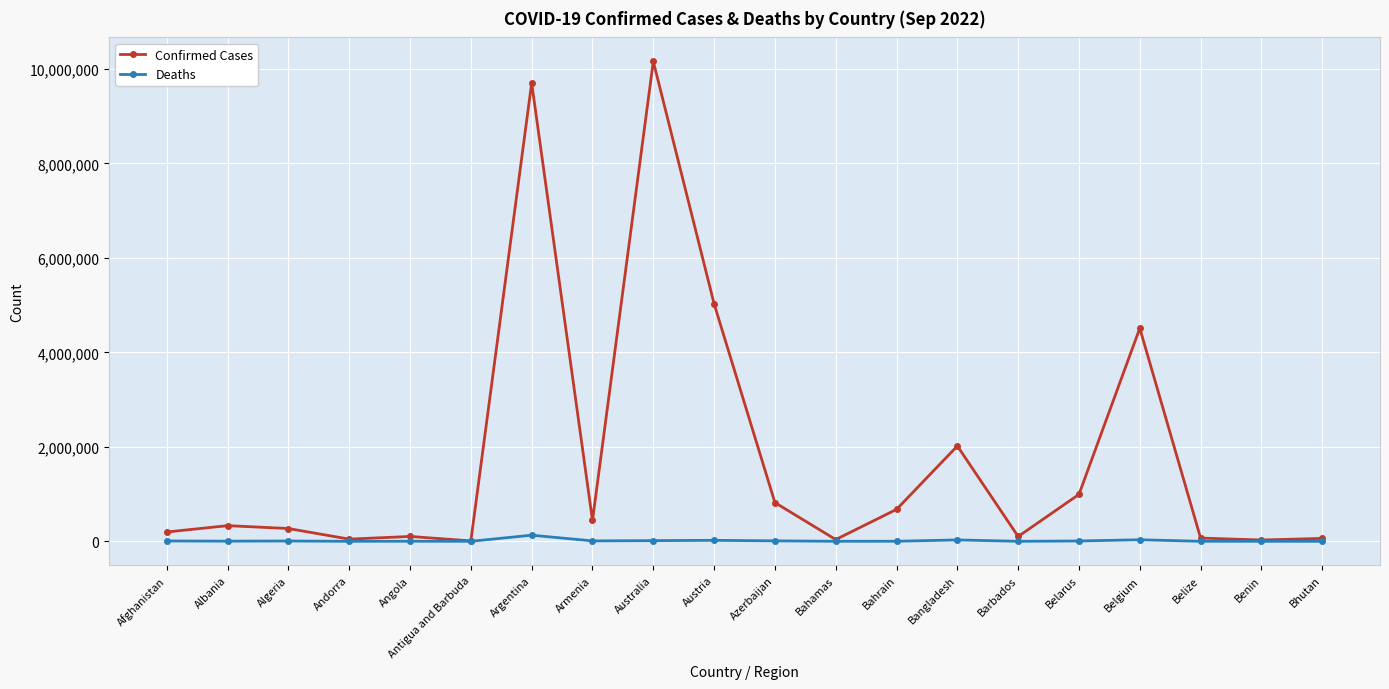

What is the difference between the highest and lowest values at Antigua and Barbuda?

8863